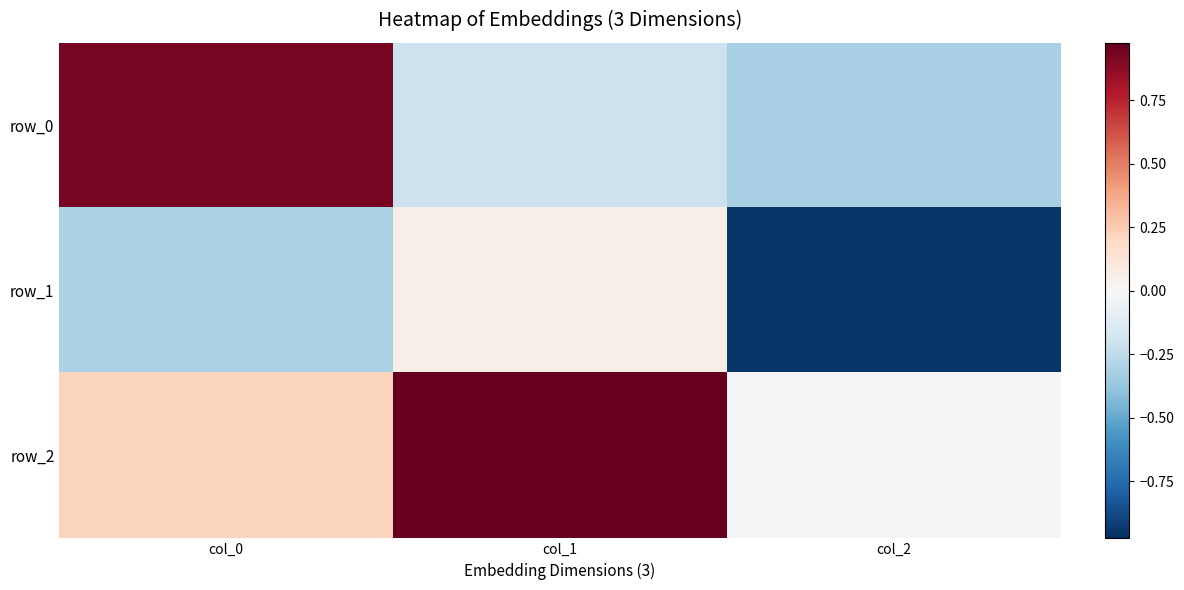

At col_0, list the series in order from largest to smallest.

row_0, row_2, row_1